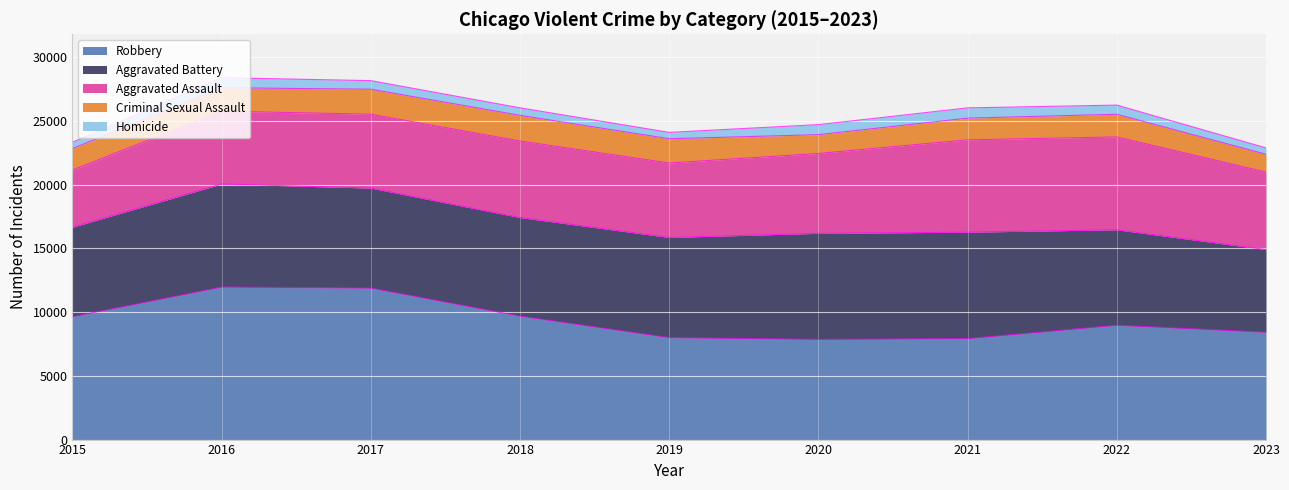

Reading right to left, transcribe all the data shown in this chart.

Robbery: 2023=8418	2022=8964	2021=7918	2020=7855	2019=7995	2018=9681	2017=11880	2016=11960	2015=9638
Aggravated Battery: 2023=6486	2022=7493	2021=8347	2020=8320	2019=7857	2018=7735	2017=7845	2016=8086	2015=7018
Aggravated Assault: 2023=6074	2022=7280	2021=7242	2020=6263	2019=5841	2018=6001	2017=5793	2016=5712	2015=4480
Criminal Sexual Assault: 2023=1401	2022=1776	2021=1703	2020=1475	2019=1901	2018=2011	2017=1960	2016=1836	2015=1683
Homicide: 2023=496	2022=719	2021=804	2020=787	2019=498	2018=589	2017=672	2016=786	2015=496